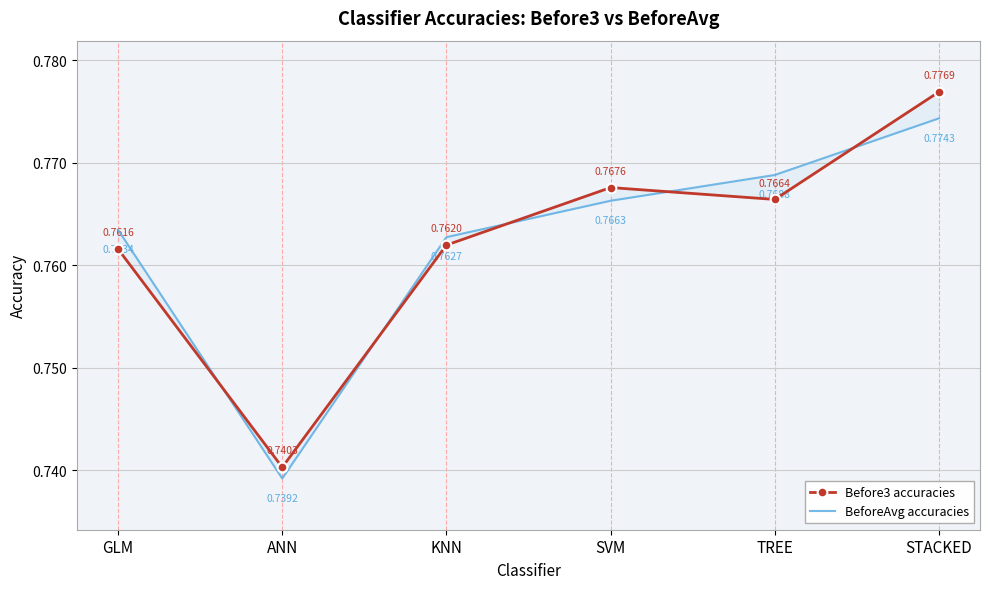

What is the label of the 3rd point from the left?

KNN